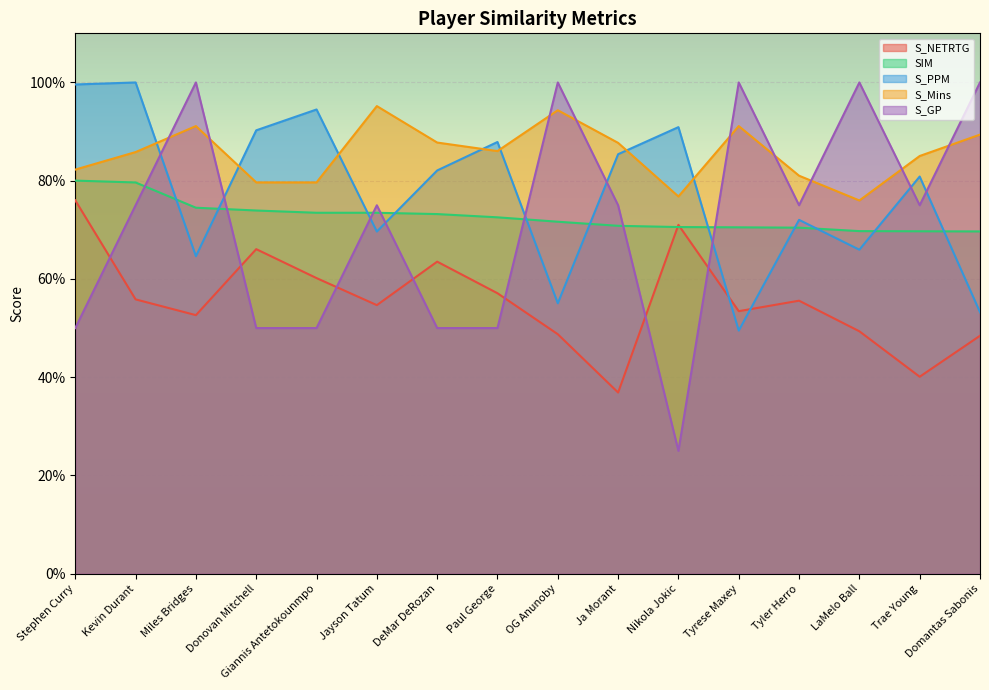

True or false: S_Mins has more than 0 points higher than both neighbors.

True